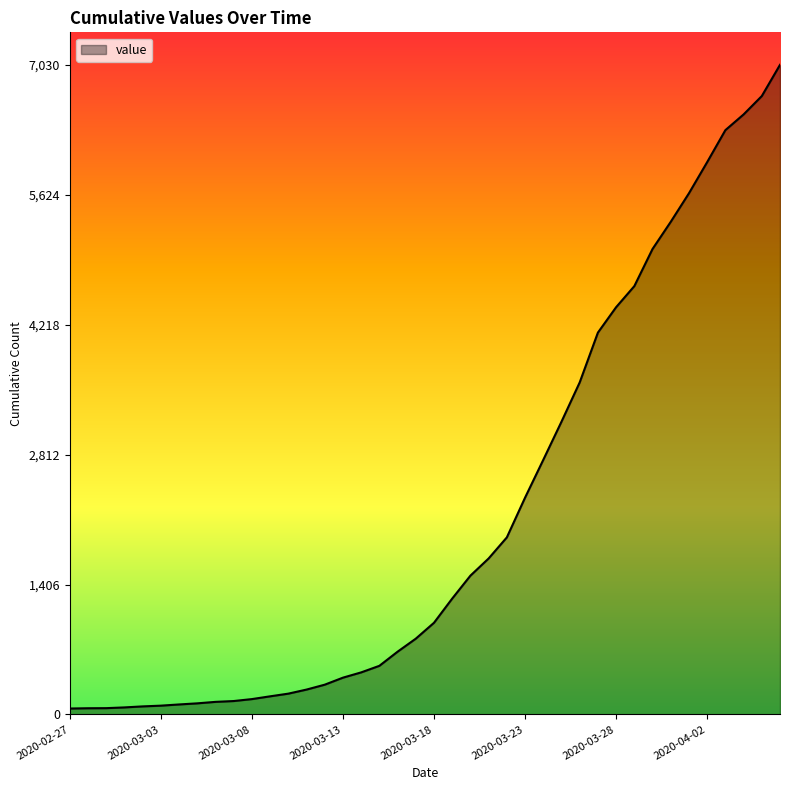

What is the greatest value displayed?

7030